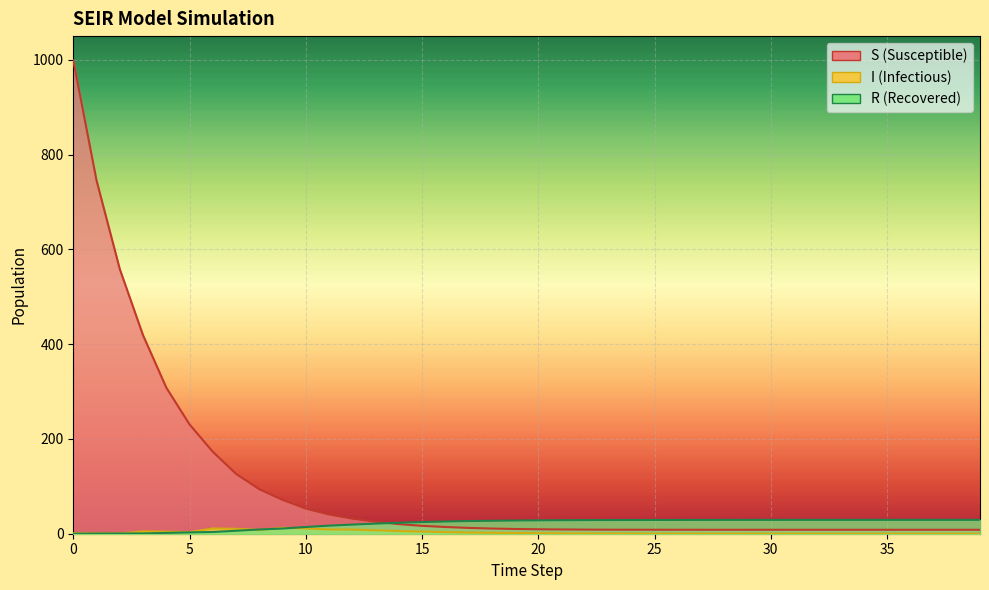

What is the difference between the maximum and minimum values in the R series?

29.3